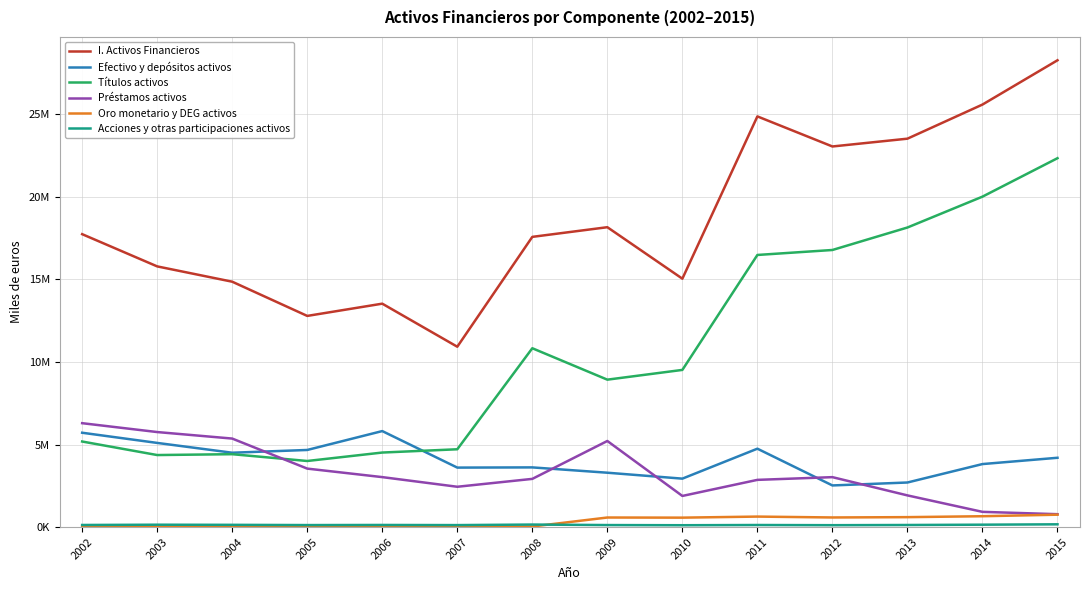

What is the difference between the maximum and minimum values in the Efectivo y depósitos activos series?

3291983